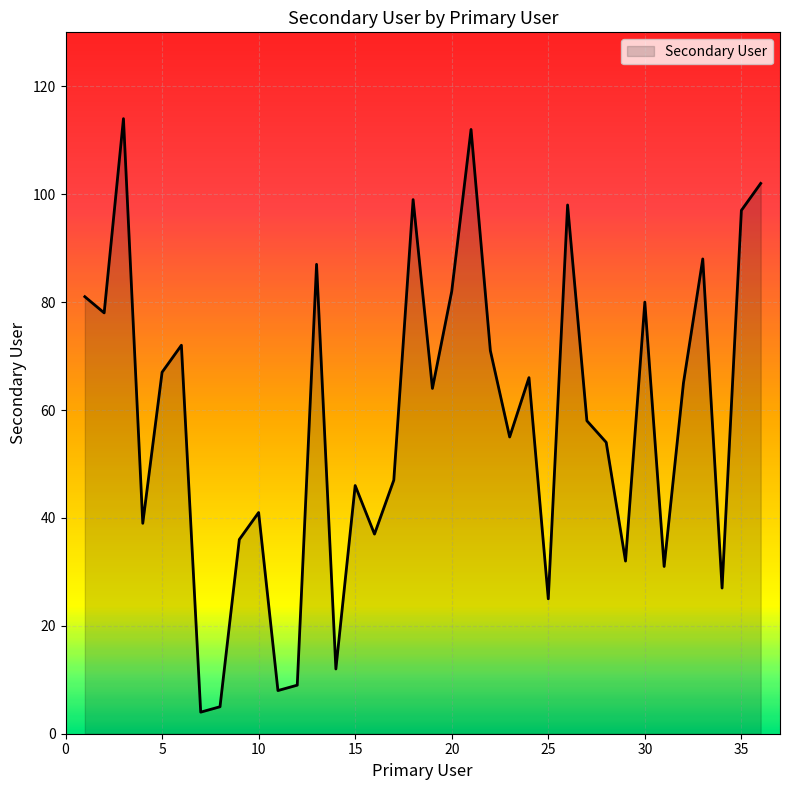

What is the difference between the maximum and minimum values?

110